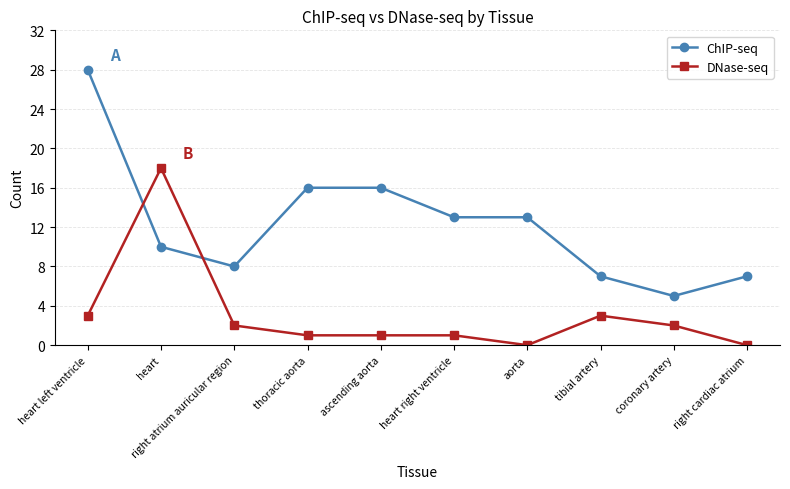

Which series has the largest total across all categories?

ChIP-seq